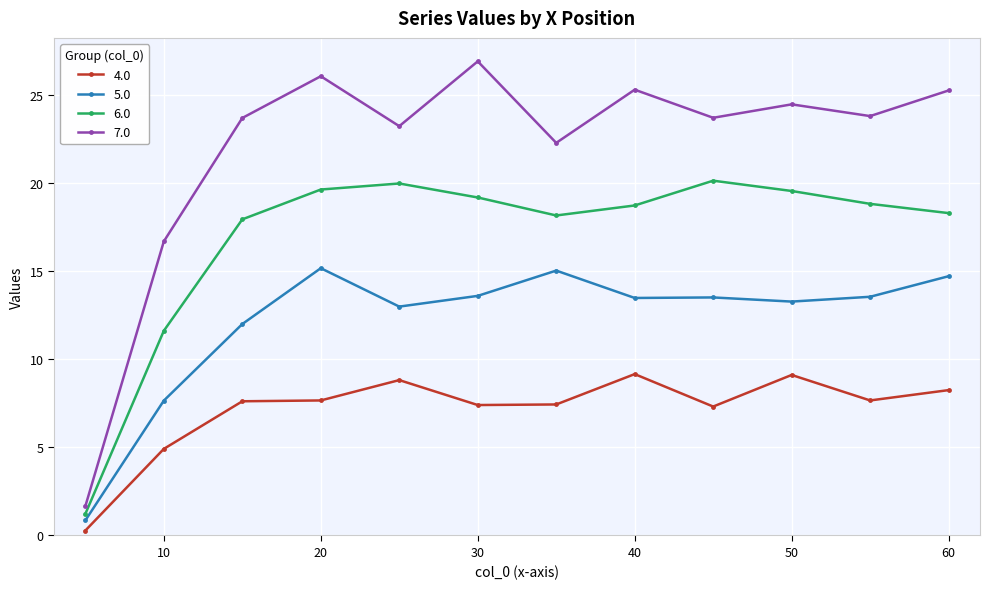

What is the lowest value of the 7.0 series?

1.7